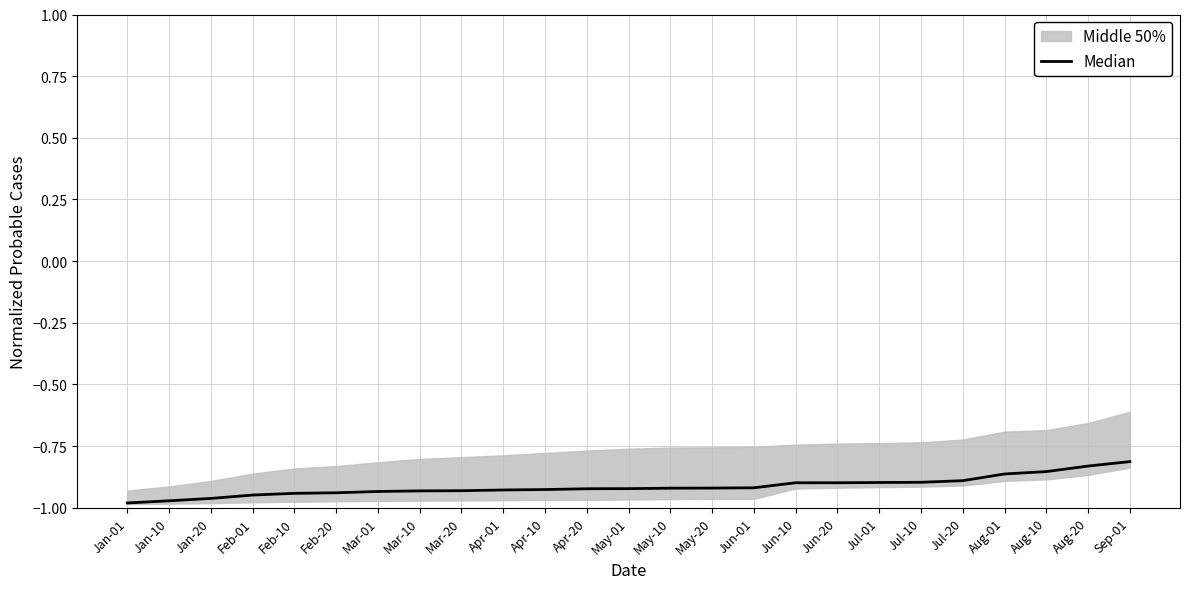

What is the label of the 2nd point from the left?

Jan-10